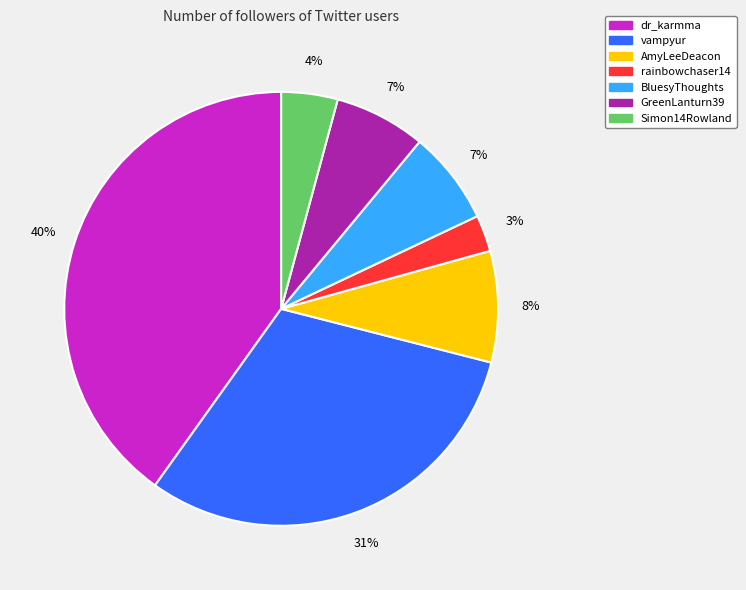

Which has a higher value, GreenLanturn39 or Simon14Rowland?

GreenLanturn39